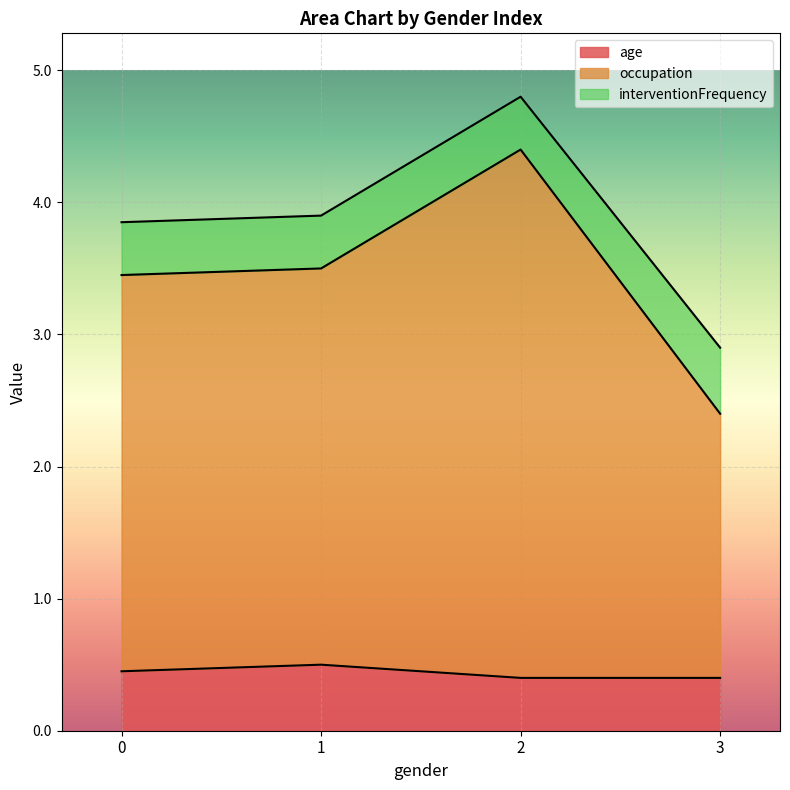

What is the total value across all series at 2?

4.8